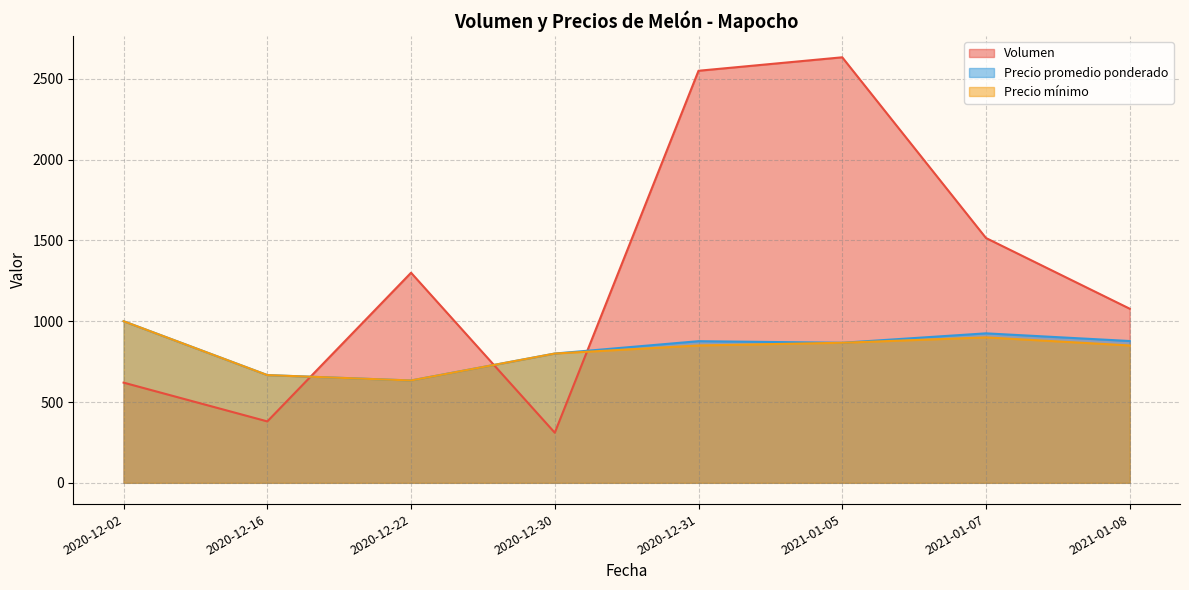

At which category is the sum across all series the highest?

2021-01-05